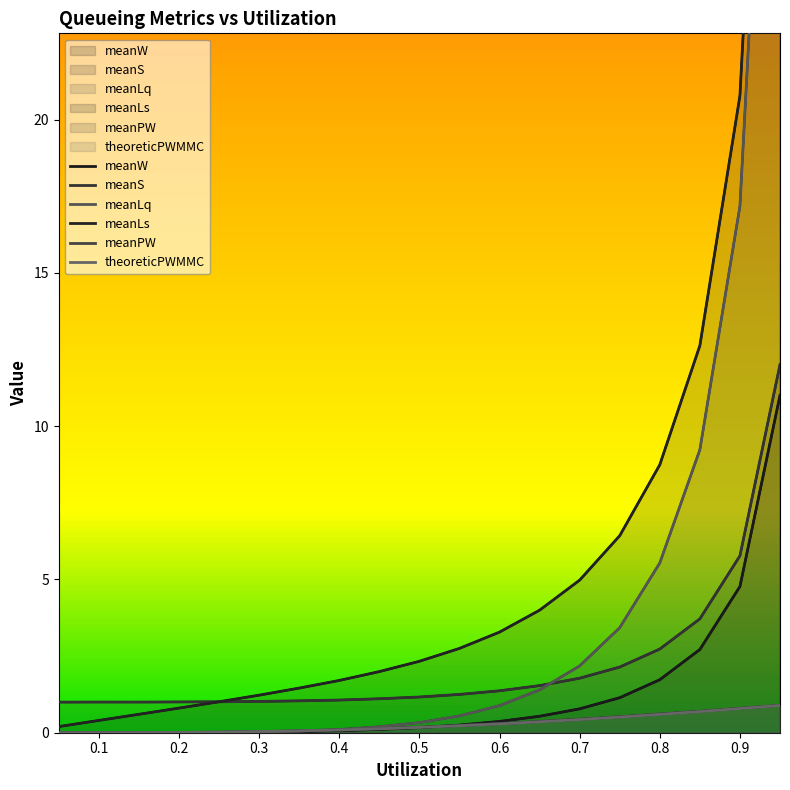

Where is meanLq nearest to the value 20?

0.9